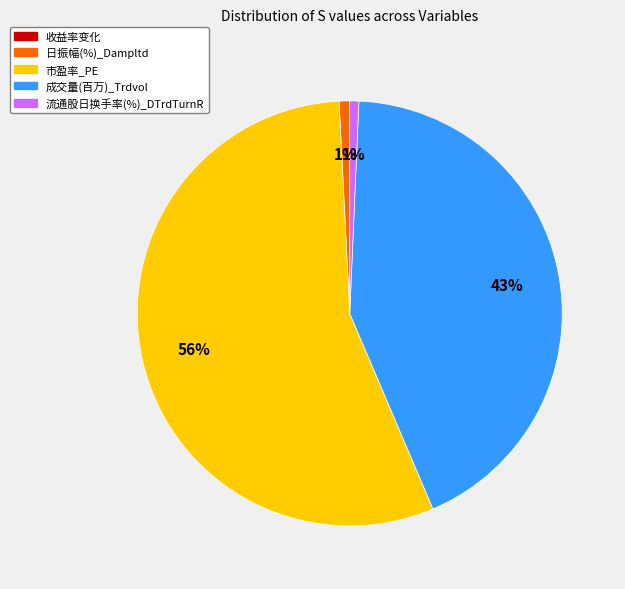

Is there a majority slice in this chart?

Yes